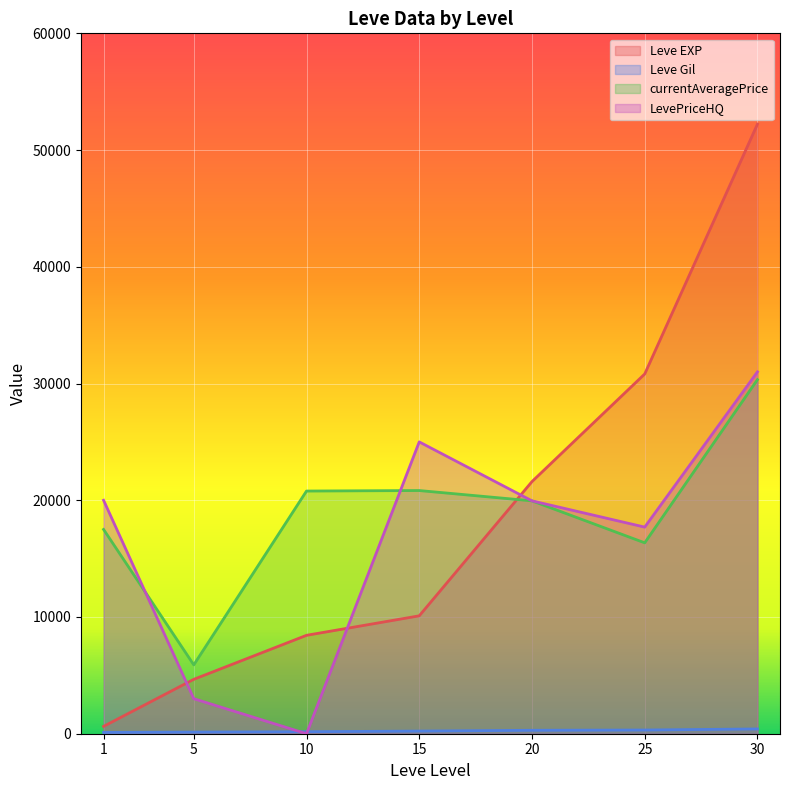

What is the sum of the currentAveragePrice values at 15 and 10?

41623